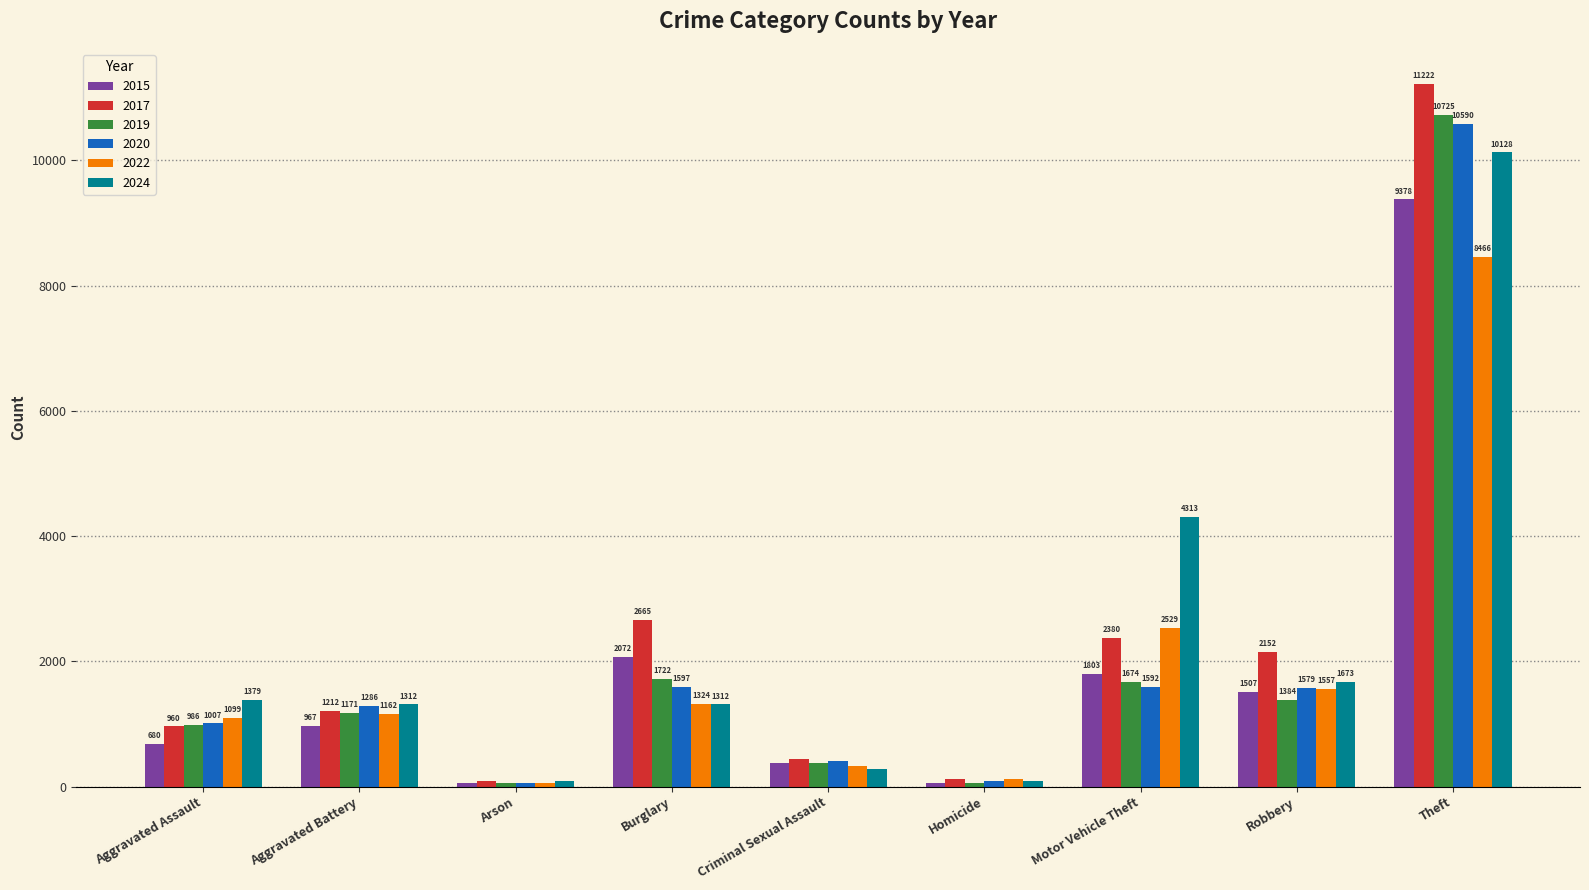

What is the difference between the 2022 values at Aggravated Battery and Burglary?

162